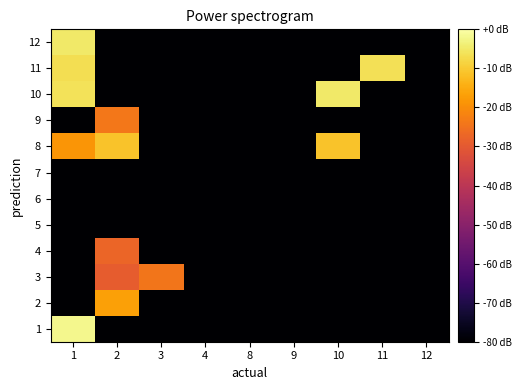

What is the difference between the highest and lowest values at 10?

75.1